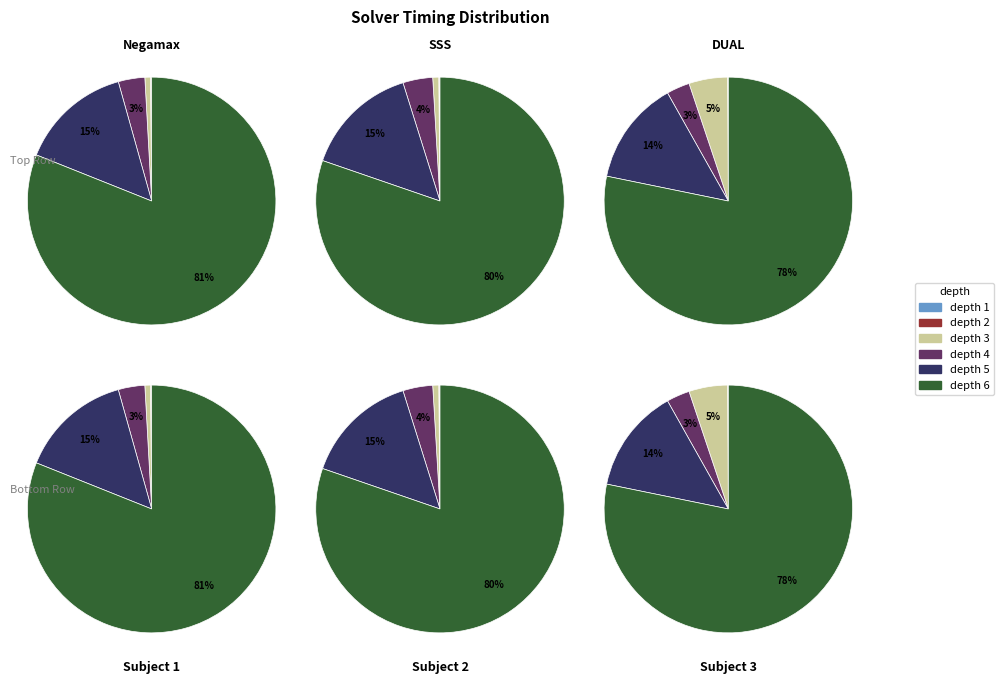

To the nearest percent, what is the average slice percentage?

17%